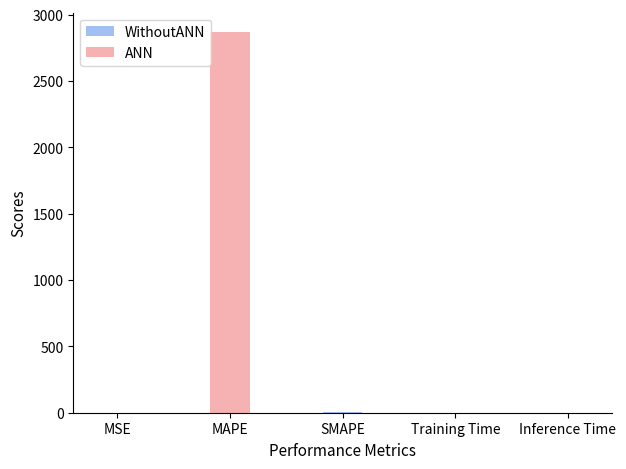

Are the bars grouped side by side (vs. stacked)?

No